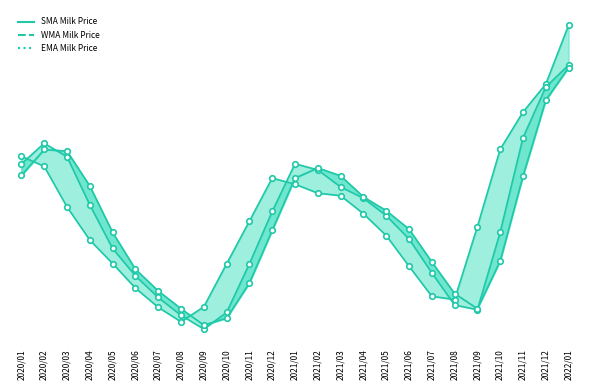

The chart shows a value of 0.2 at 2021/05. True or false?

False